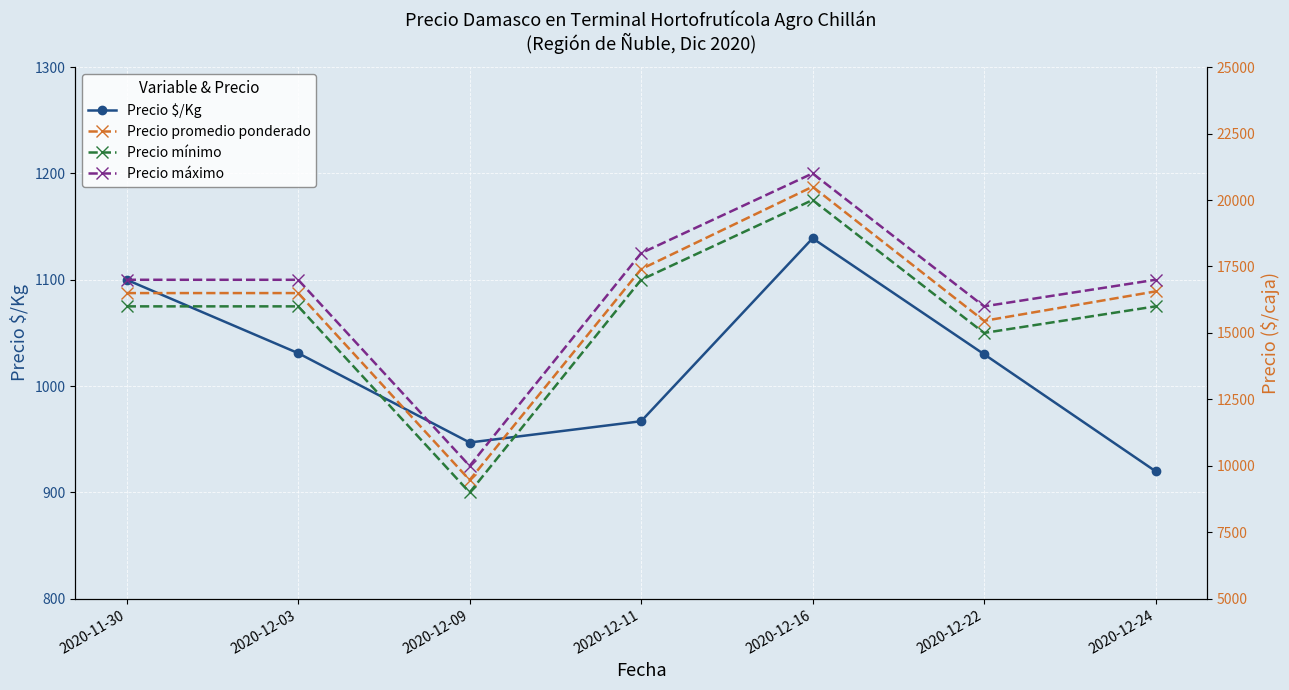

Is this an area chart (filled region under the line)?

No